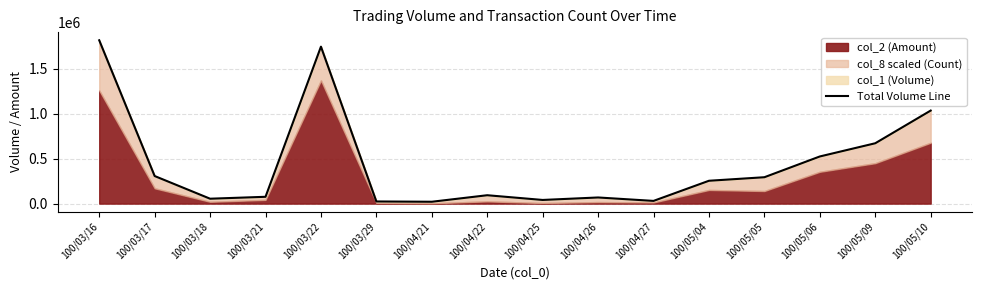

How many values are below 254116?

8